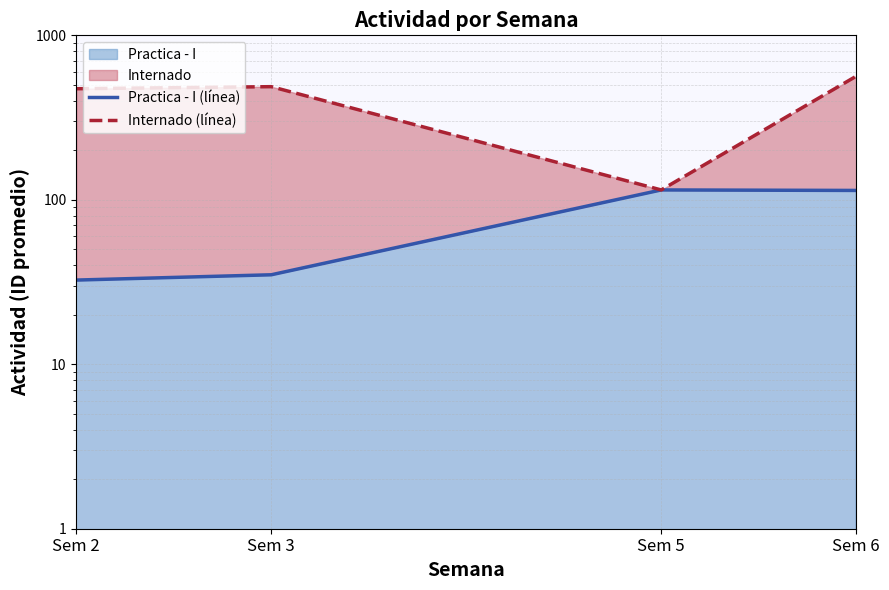

What is the value of the Practica - I (línea) point at the 4th from the left?

114.0